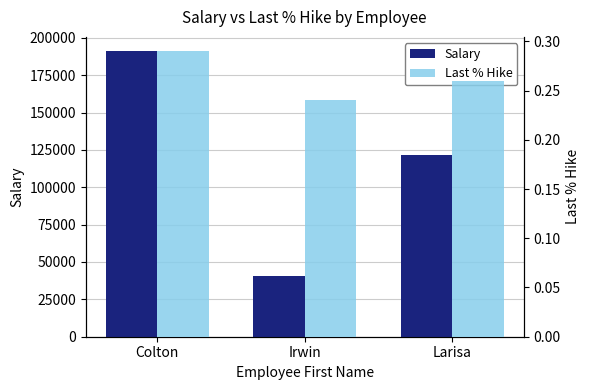

Which series changed the most between Colton and Irwin?

Salary